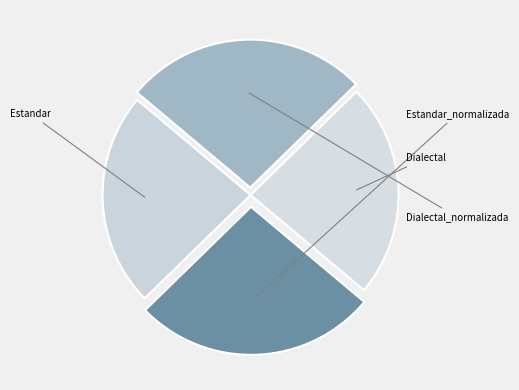

Is there a majority slice in this chart?

No